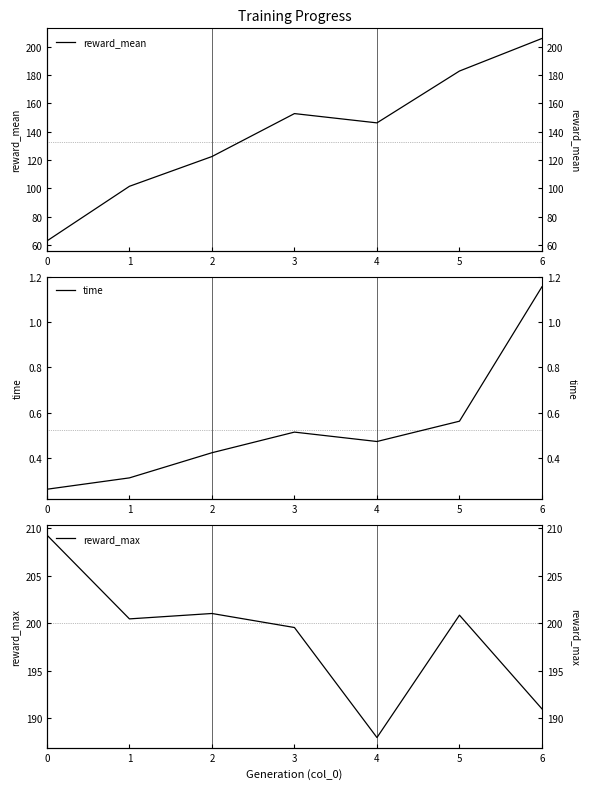

List the series in order of their overall mean, highest first.

reward_max, reward_mean, time